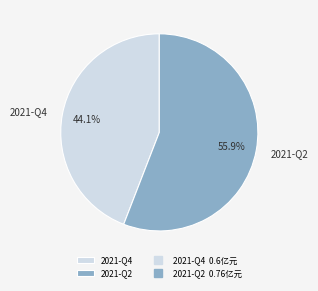

The 2021-Q4 slice represents 44% of the pie. True or false?

True